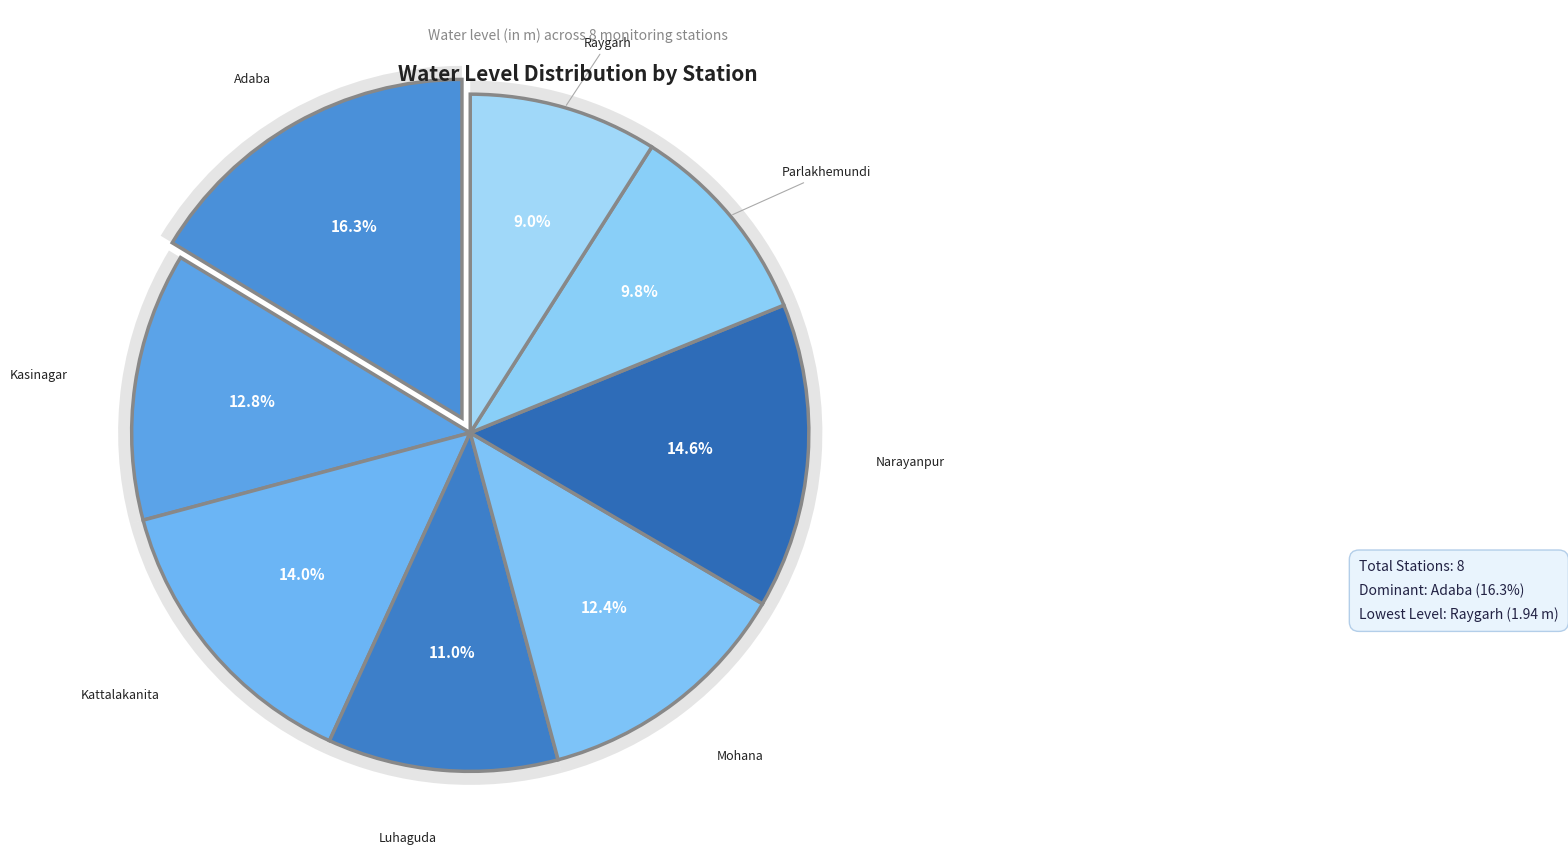

Which category has the smallest portion of the pie?

Raygarh